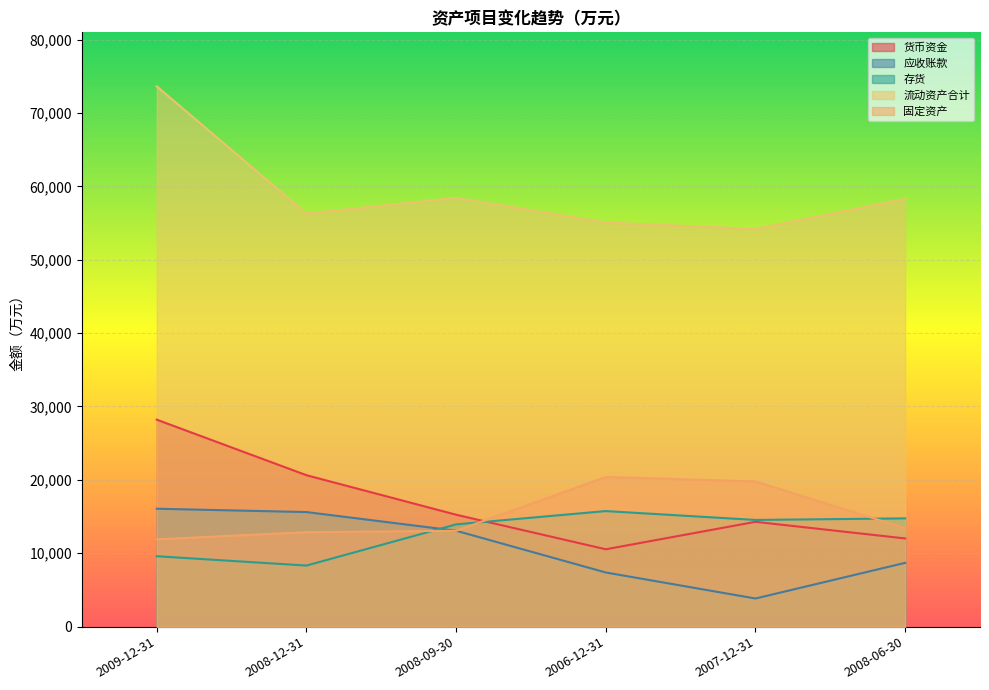

At which category does 流动资产合计 reach its first local valley?

2008-12-31